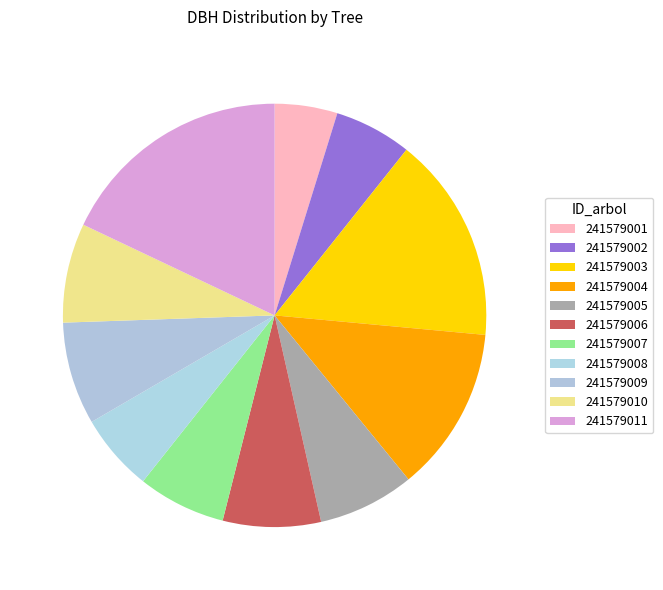

What is the largest slice in the pie chart?

241579011